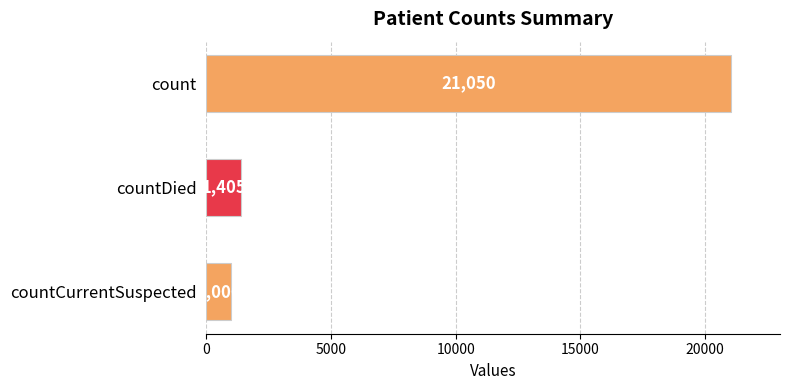

Reading top to bottom, extract all data points from this chart.

21050	1405	1006